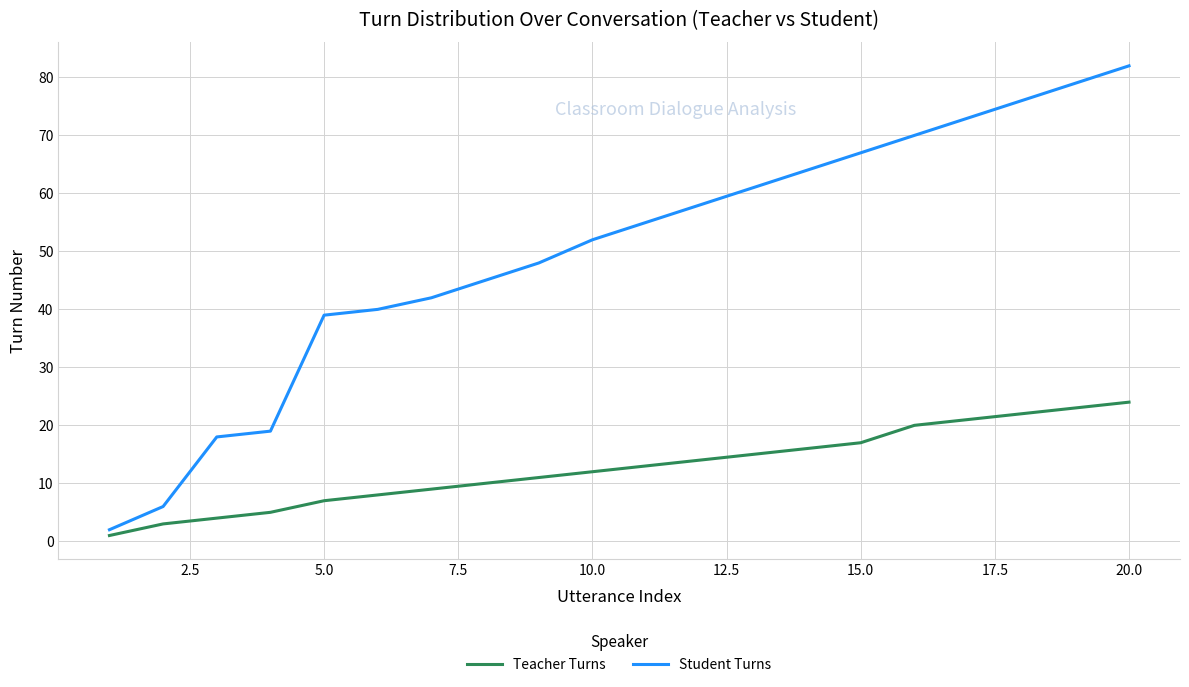

What is the maximum value shown in the chart?

82